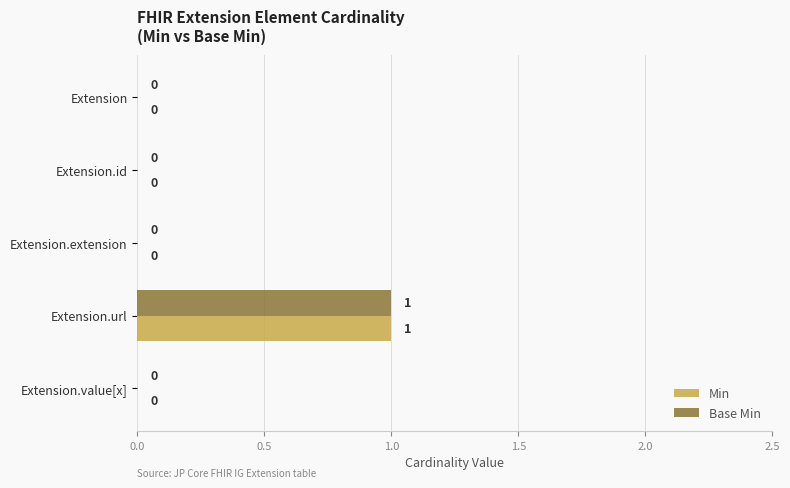

At which category is the sum across all series the highest?

Extension.url